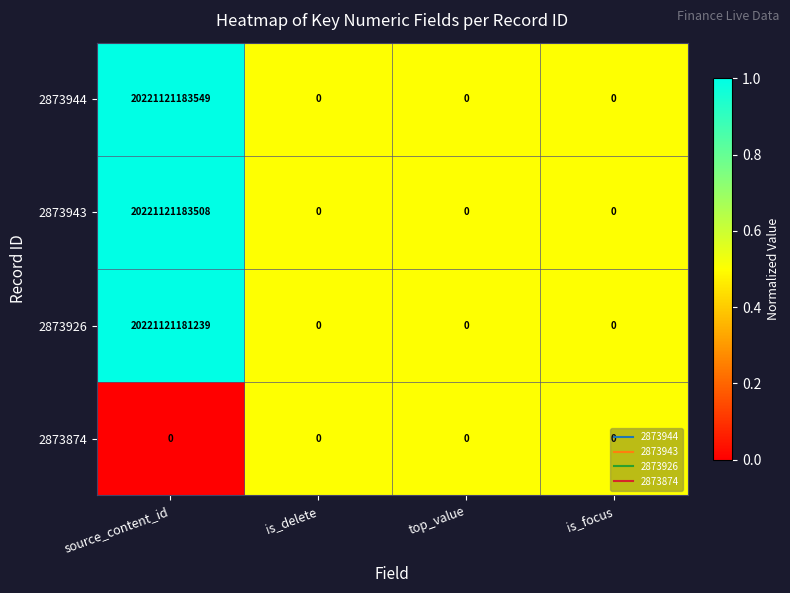

Rank the series by their maximum value, from lowest to highest.

2873874, 2873926, 2873943, 2873944